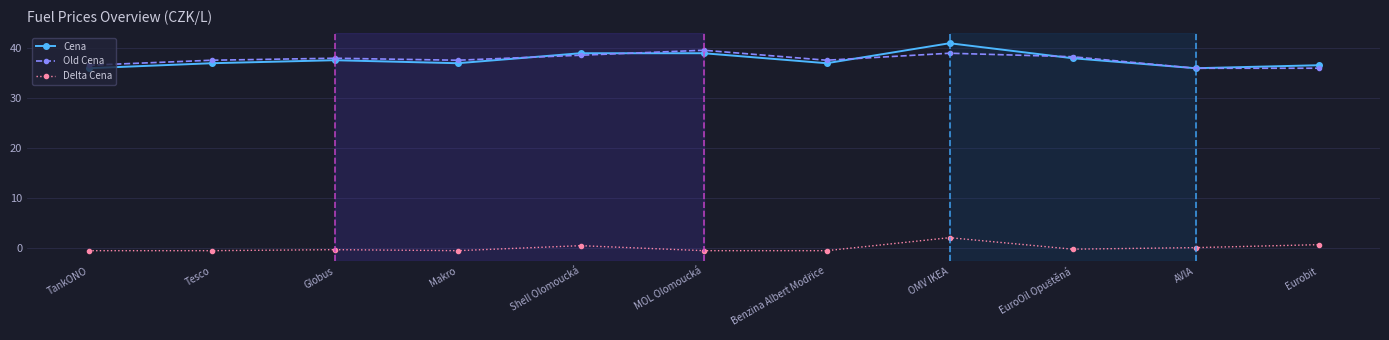

True or false: Delta Cena and Old Cena cross at least once.

False